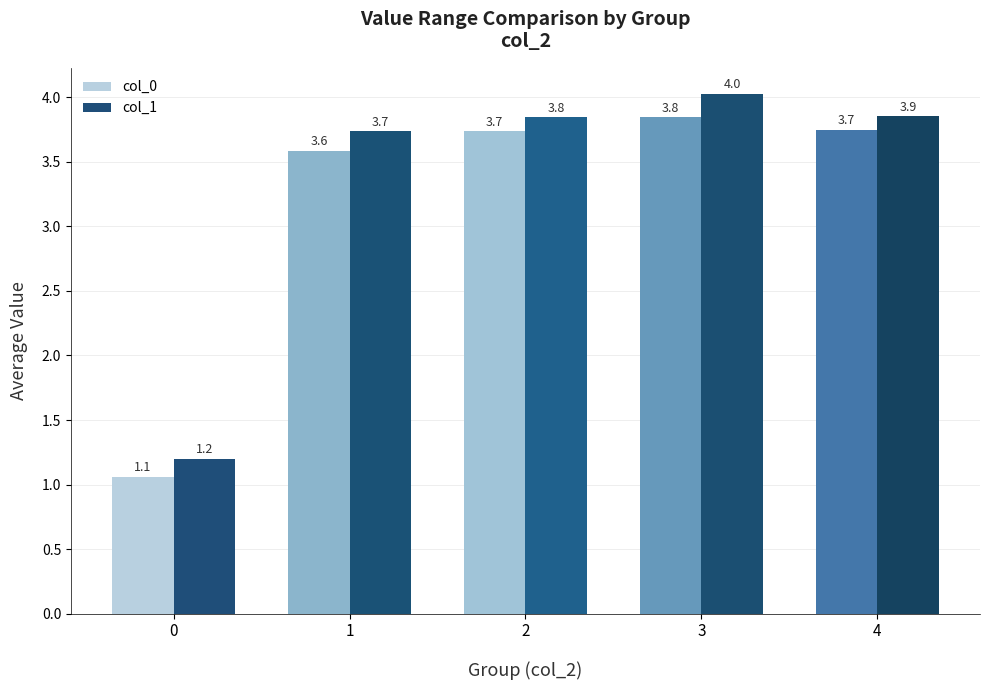

What is the difference between the maximum and minimum values in the col_0 series?

2.8